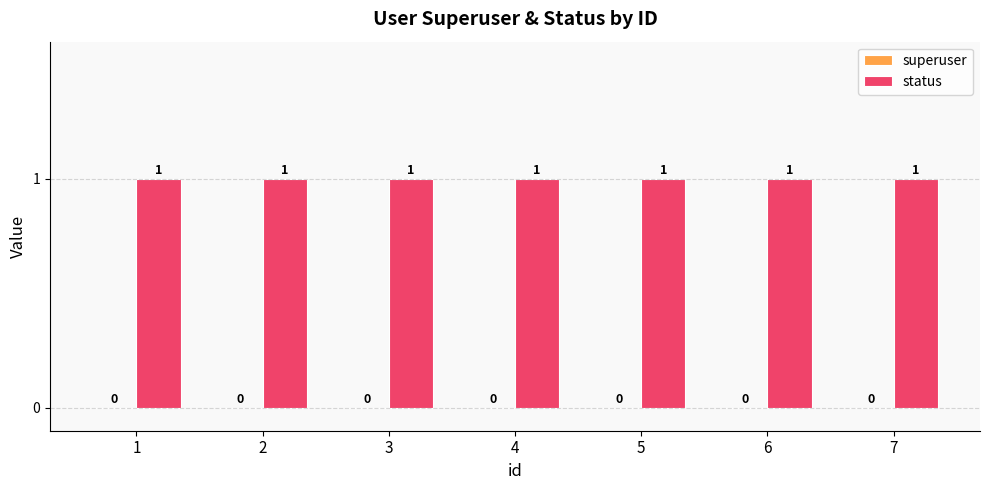

Which series has the widest spread of values?

superuser